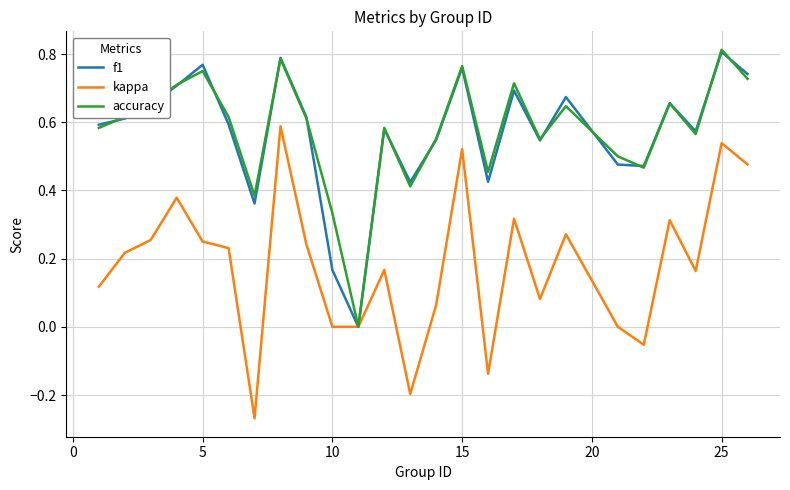

Does the chart display data point markers on the line(s)?

No